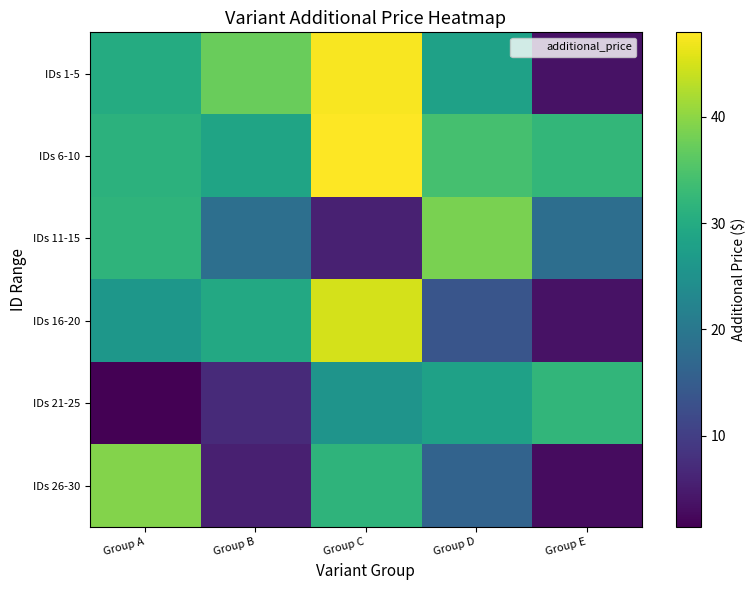

At Group B, list the series in order from largest to smallest.

IDs 1-5, IDs 16-20, IDs 6-10, IDs 11-15, IDs 21-25, IDs 26-30